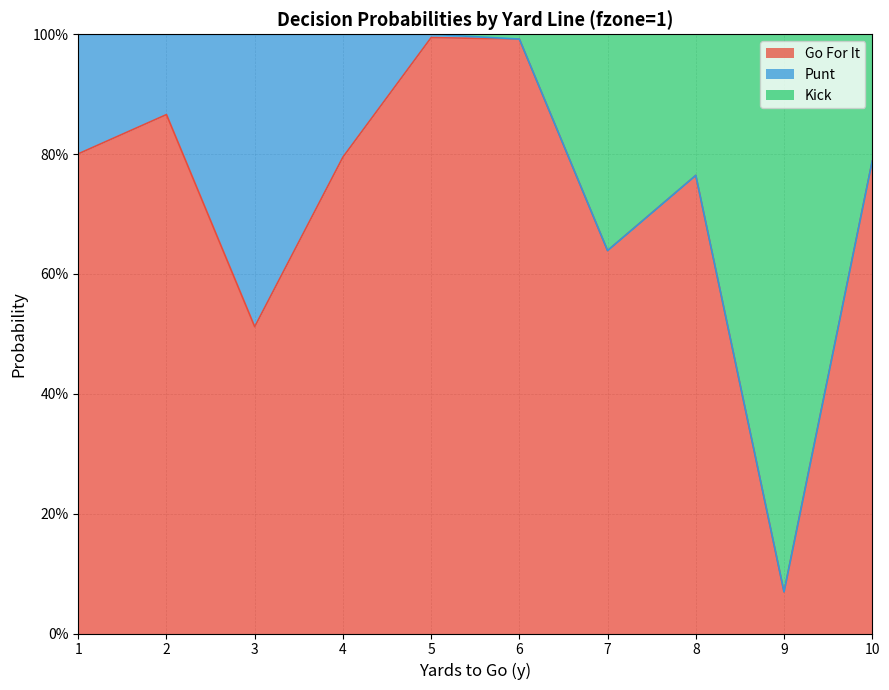

What is the greatest value displayed?

1.0